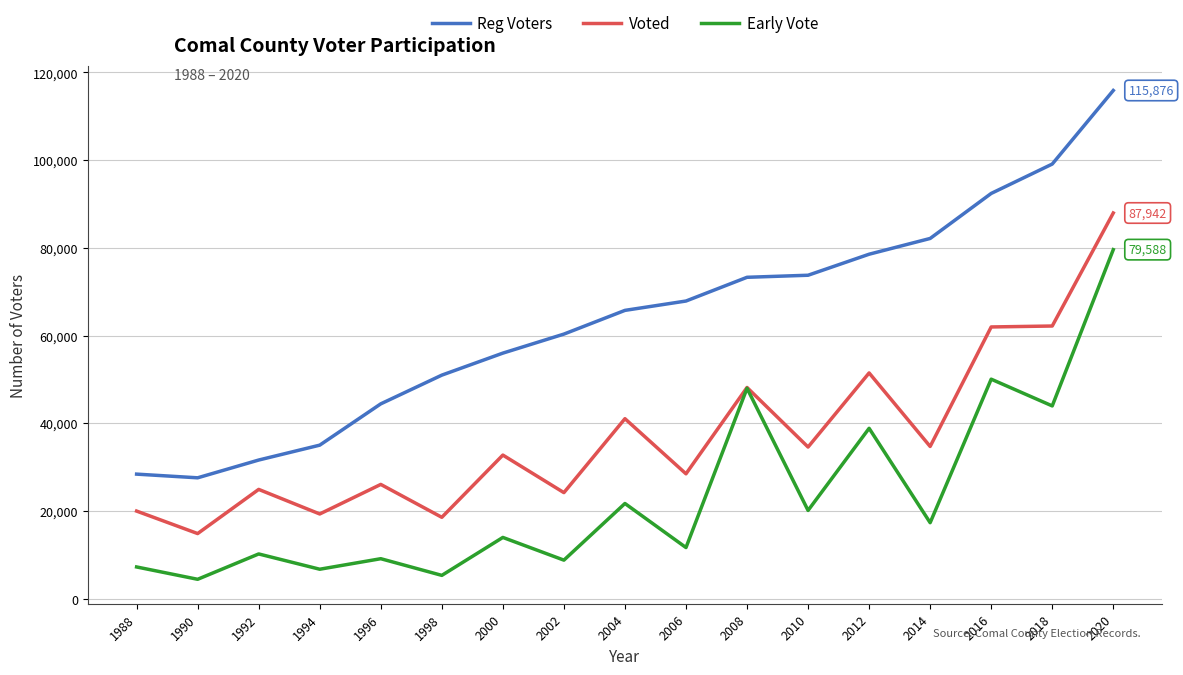

Rank the series by their maximum value, from highest to lowest.

Reg Voters, Voted, Early Vote